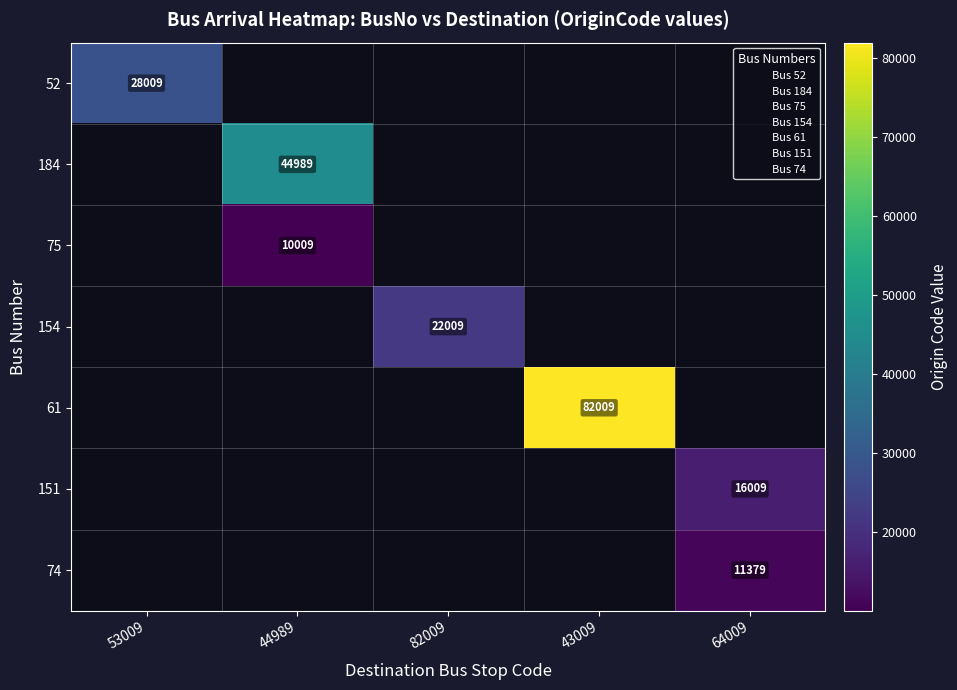

What is the smallest value displayed?

10009.0